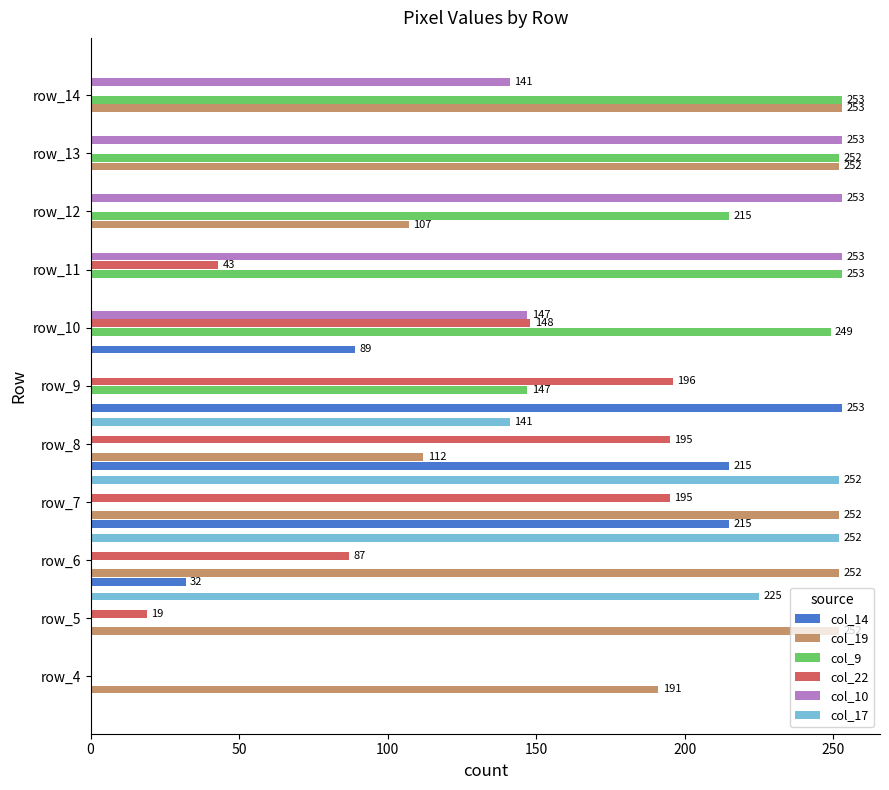

What is the greatest value displayed?

253